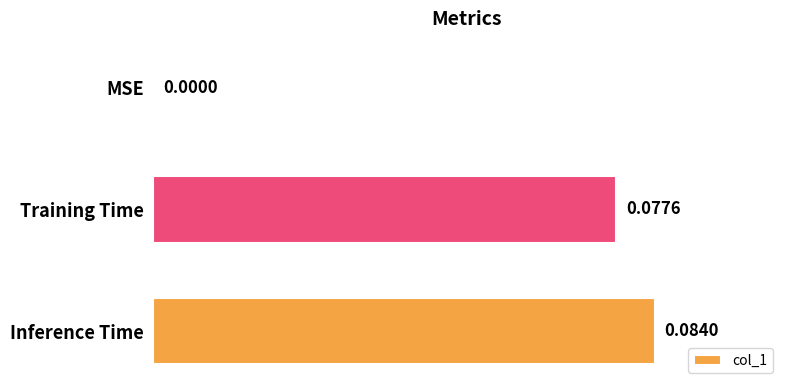

Which label corresponds to the largest value in the chart?

Inference Time